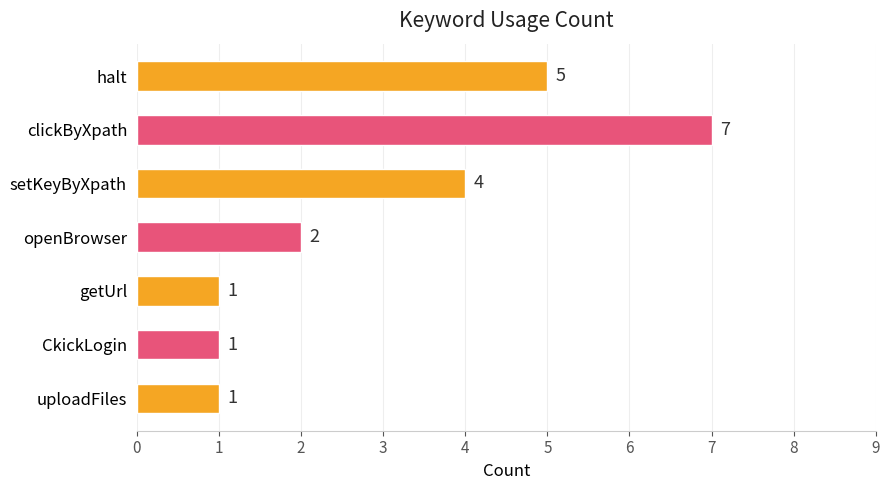

What position from the top is setKeyByXpath?

3